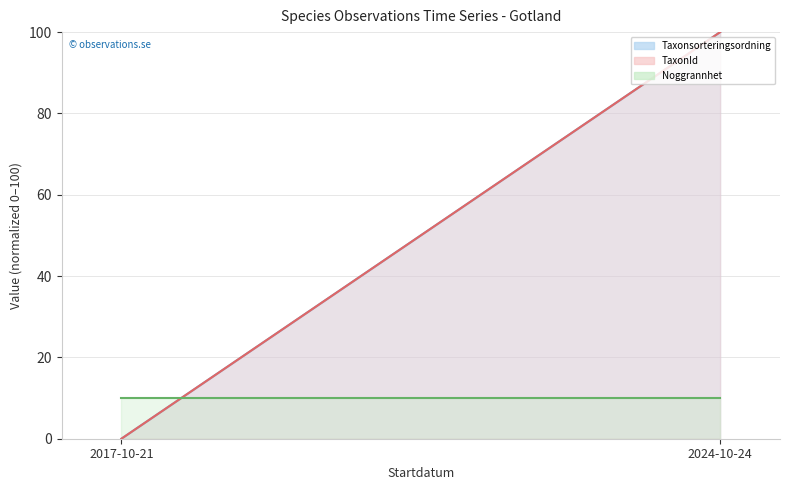

The value of Taxonsorteringsordning (line) at 2017-10-21 is 65. True or false?

False